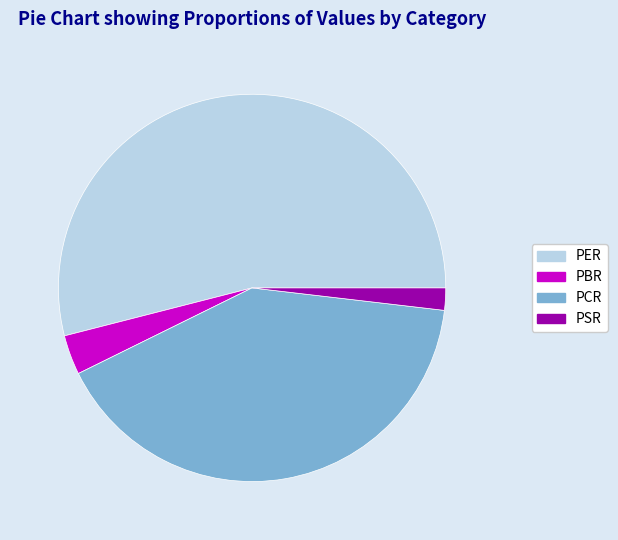

True or false: PER accounts for 64% of the total.

False